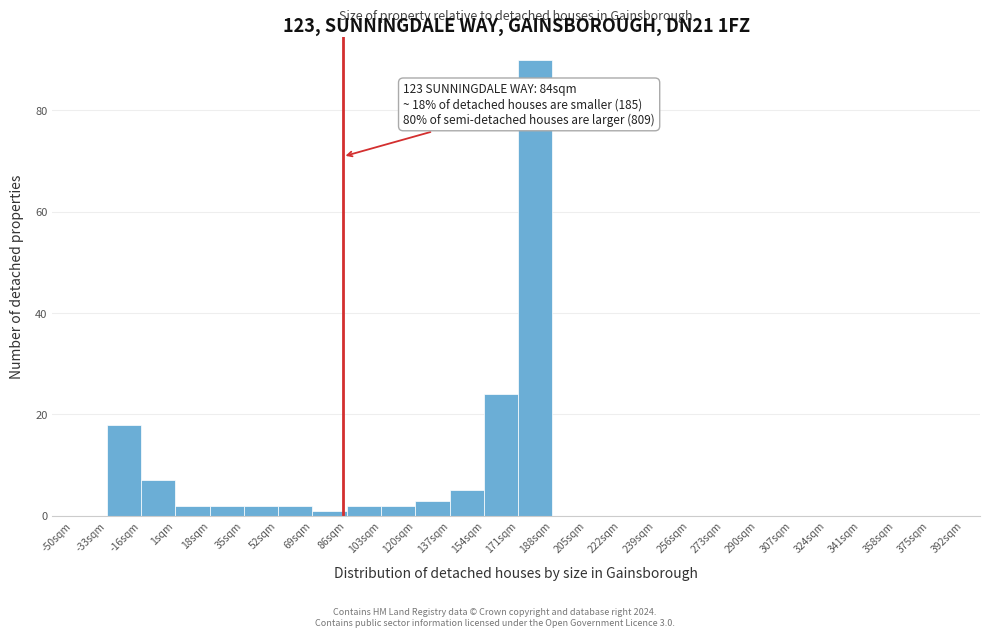

Which range on the x-axis has the tallest bar?

171 to 188